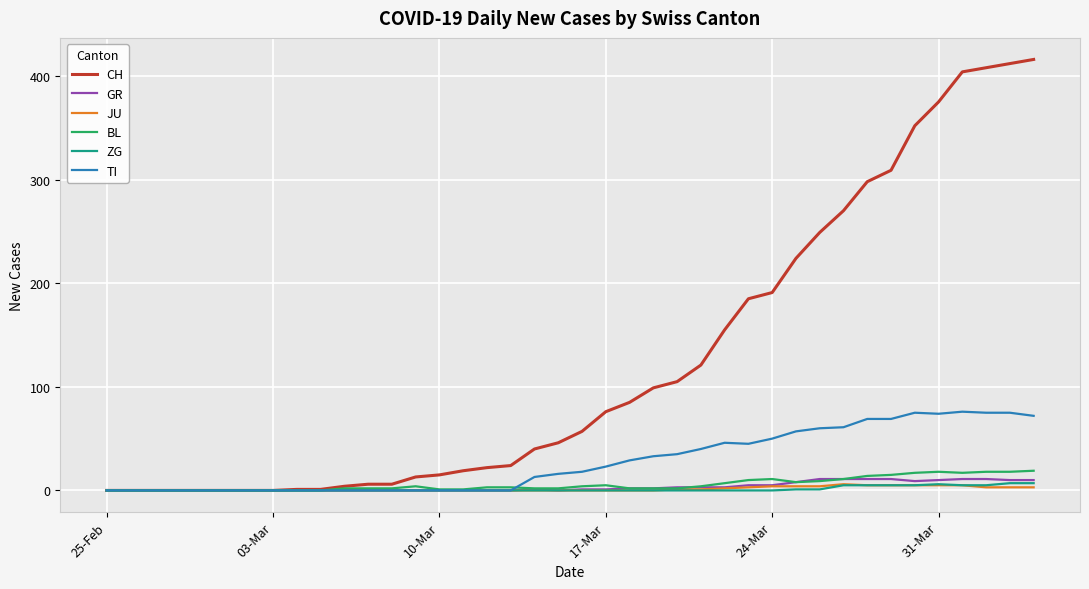

Which series has the largest total across all categories?

CH